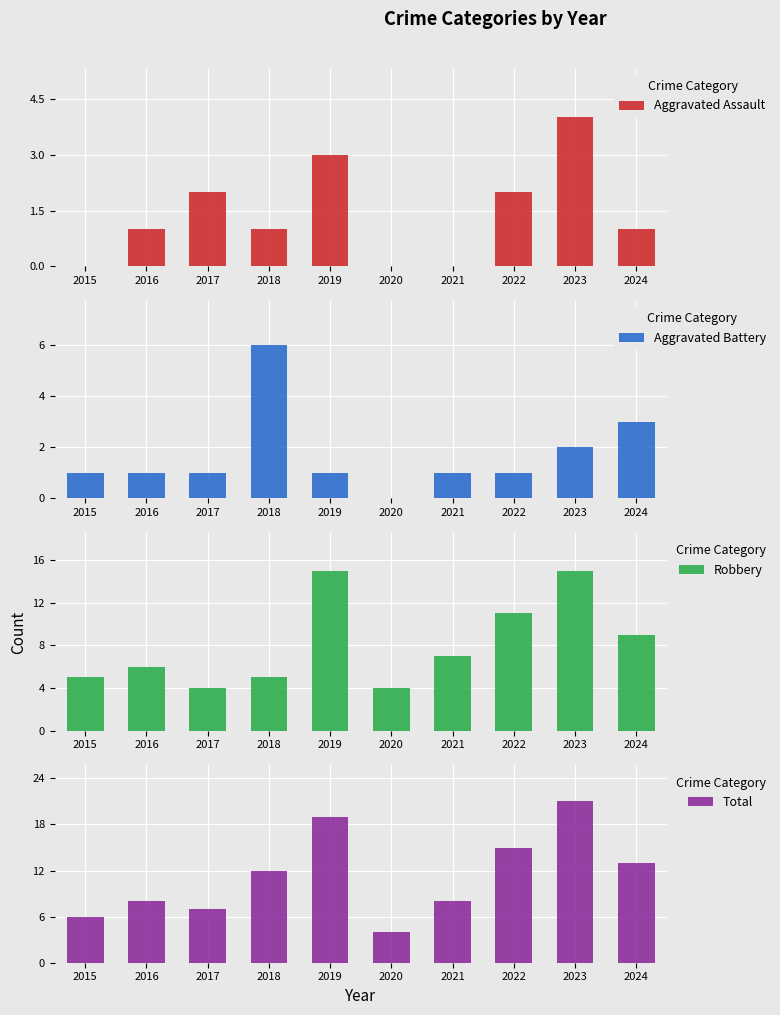

At which label is Aggravated Battery closest to 3?

2024